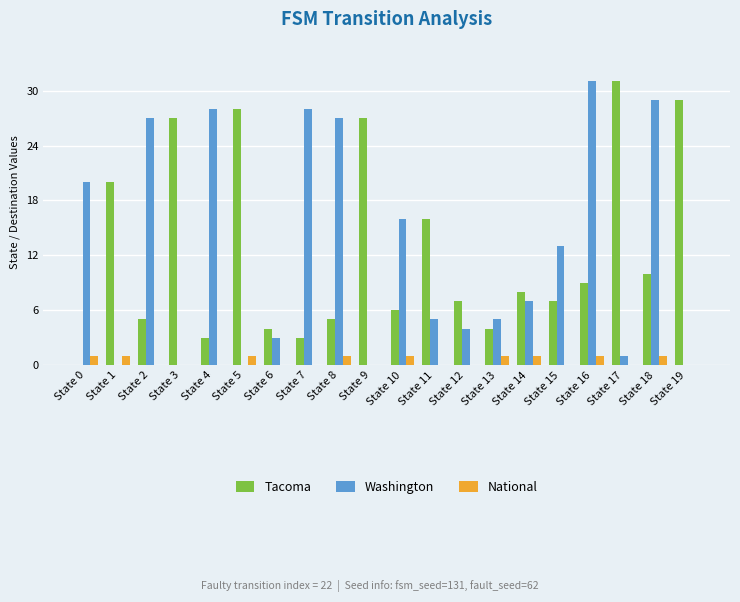

What value does the Tacoma series have at State 6, to the nearest 5?

5